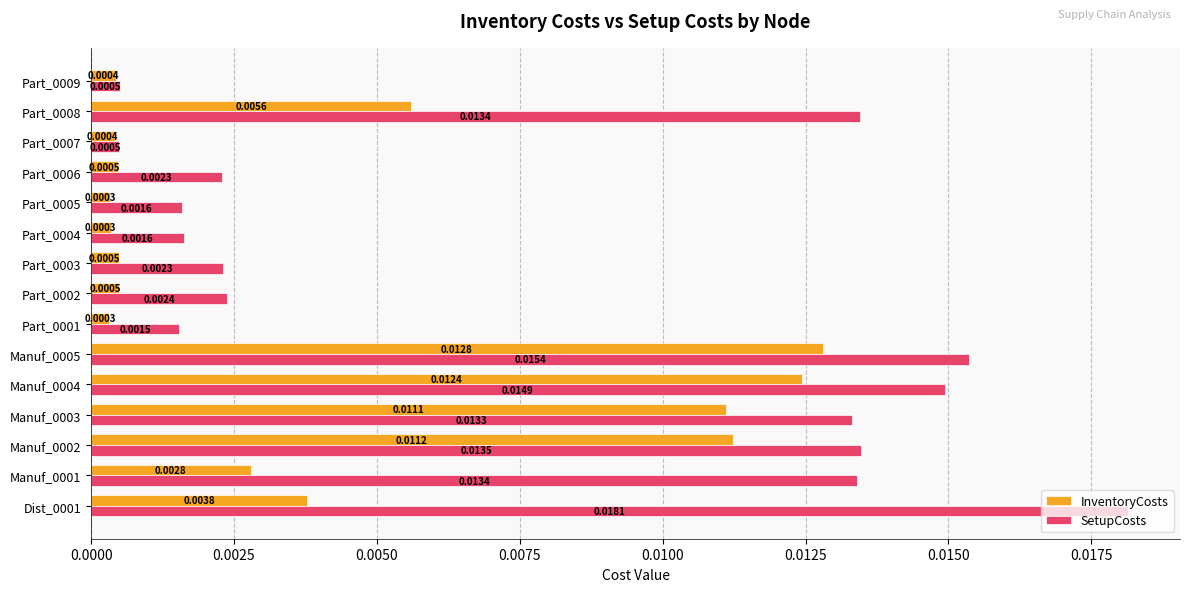

Between Manuf_0004 and Part_0007, which series saw the biggest shift?

SetupCosts